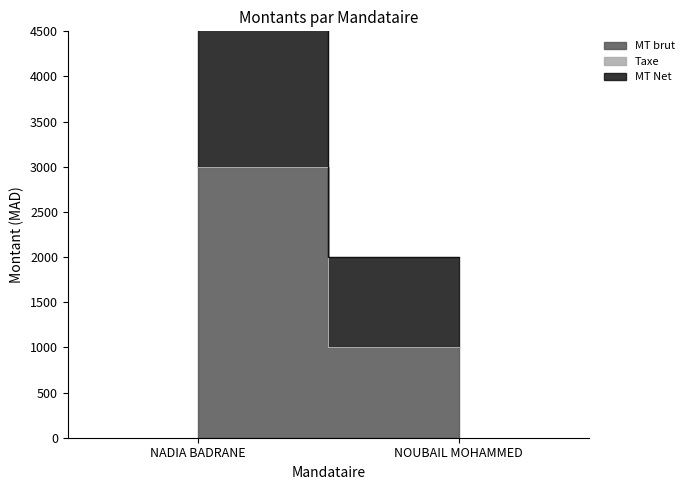

The MT Net series shows 5366 at NADIA BADRANE. True or false?

False